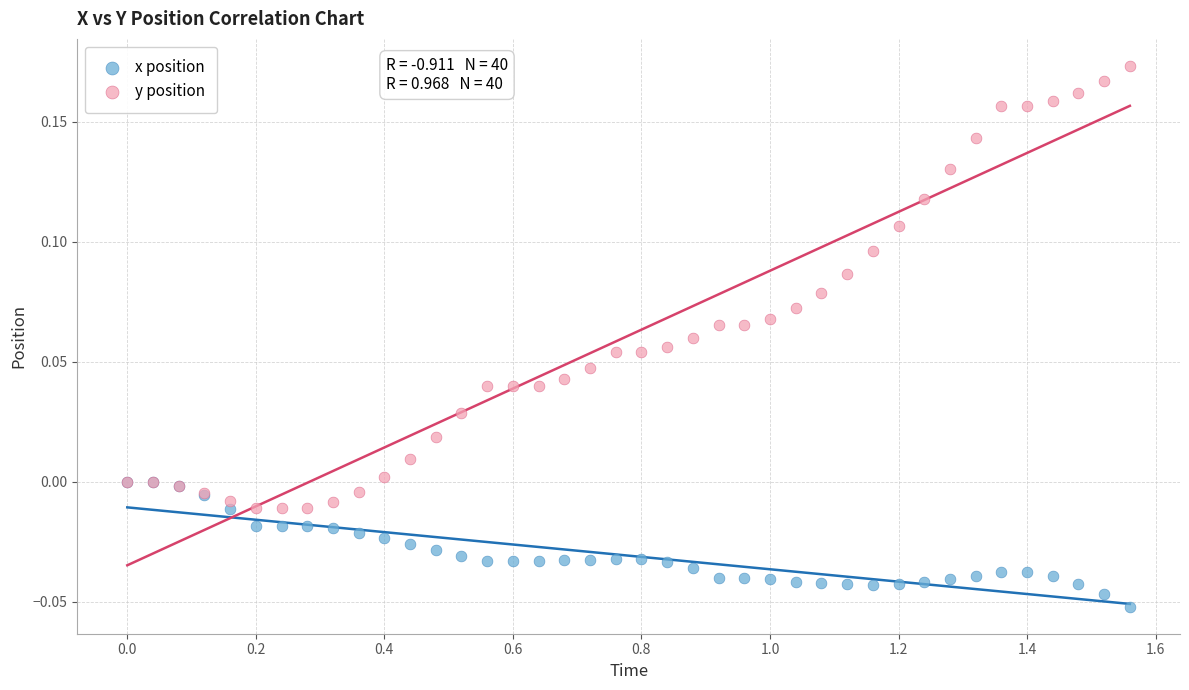

What are all the series names shown in the legend?

x position, y position